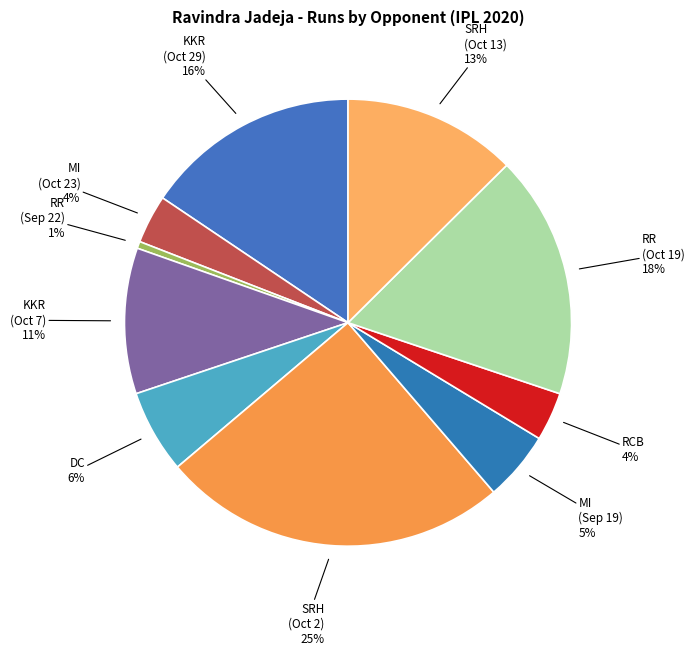

Which category has the biggest portion of the pie?

Sunrisers Hyderabad (Oct 2)